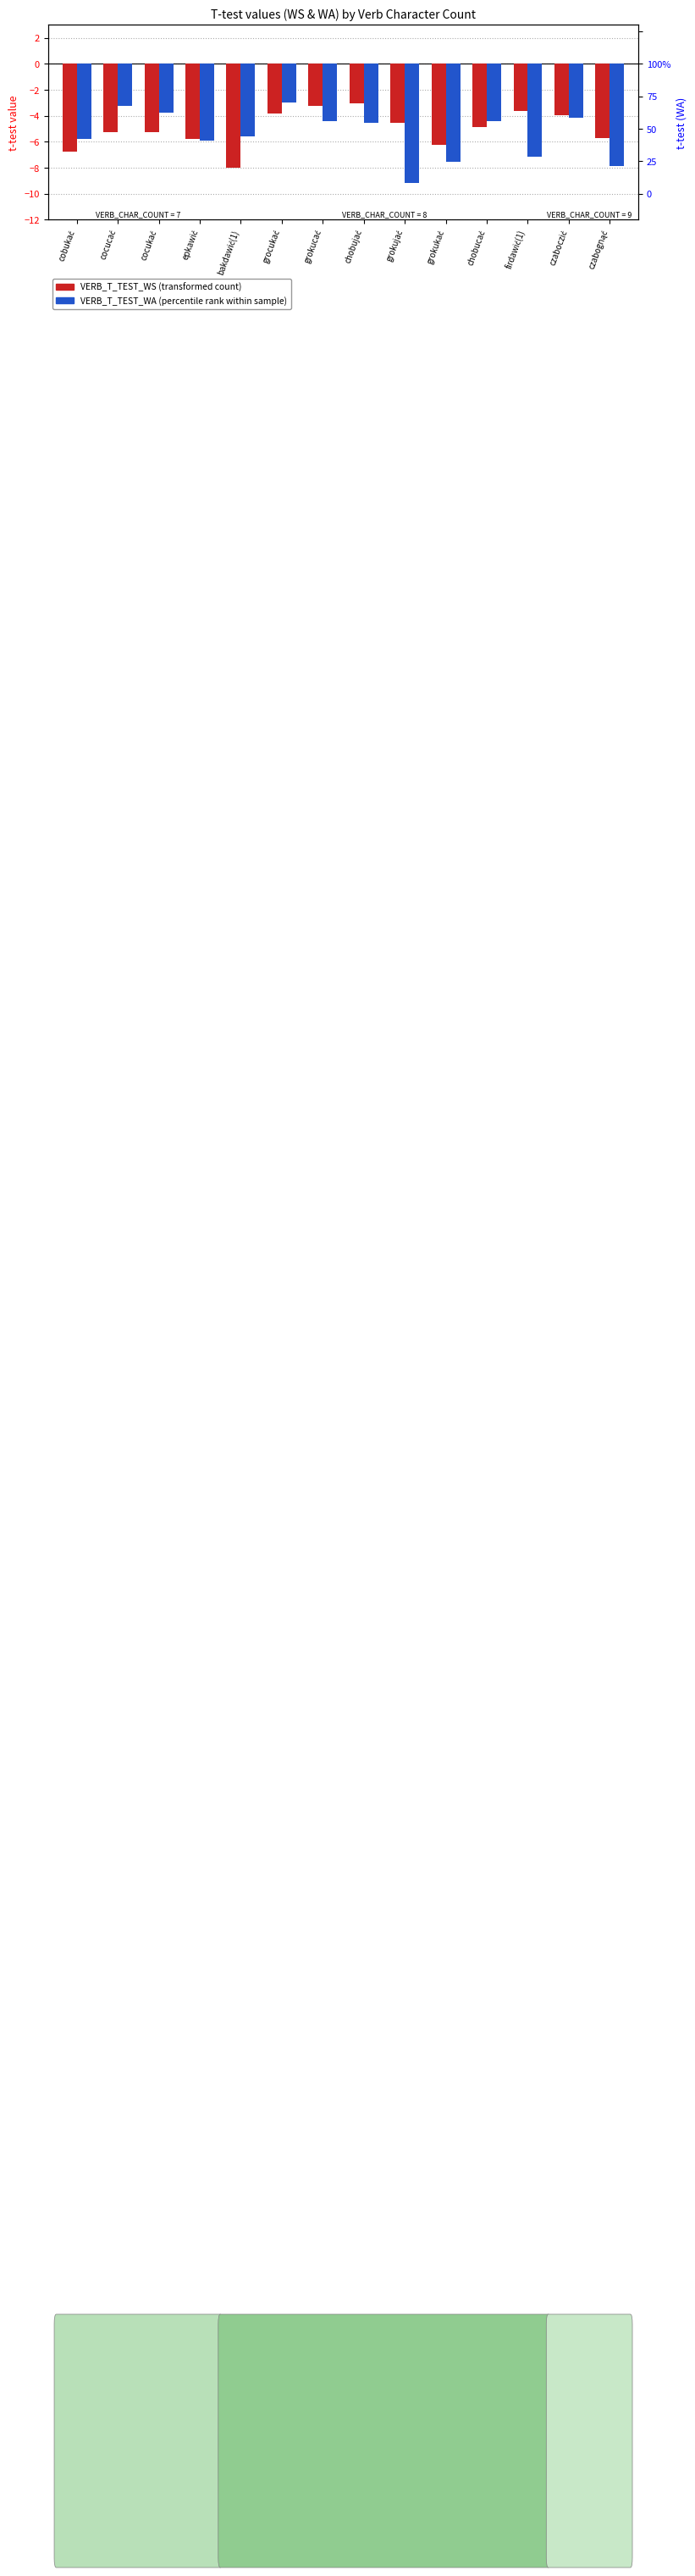

What is the label of the 2nd bar from the right?

czaboczić